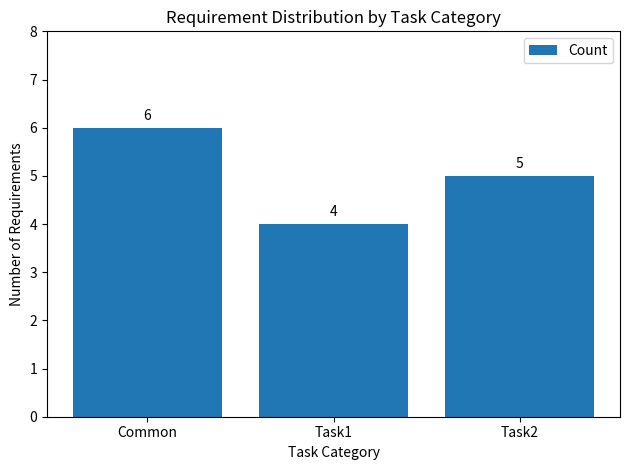

What is the difference between the maximum and second lowest values?

1